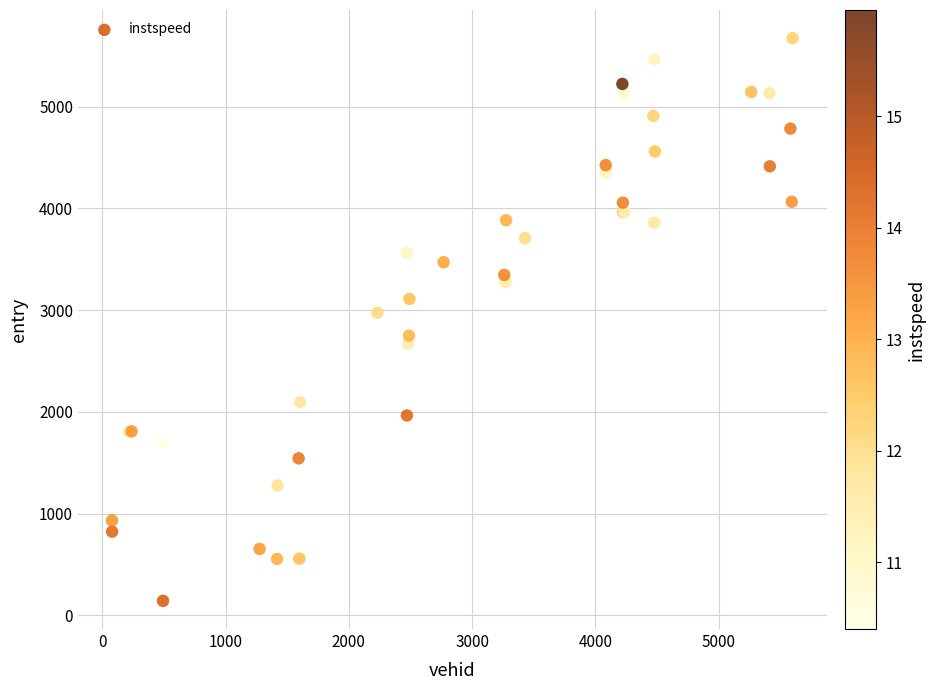

What Y value in the scatter plot is closest to 2907?

2973.6